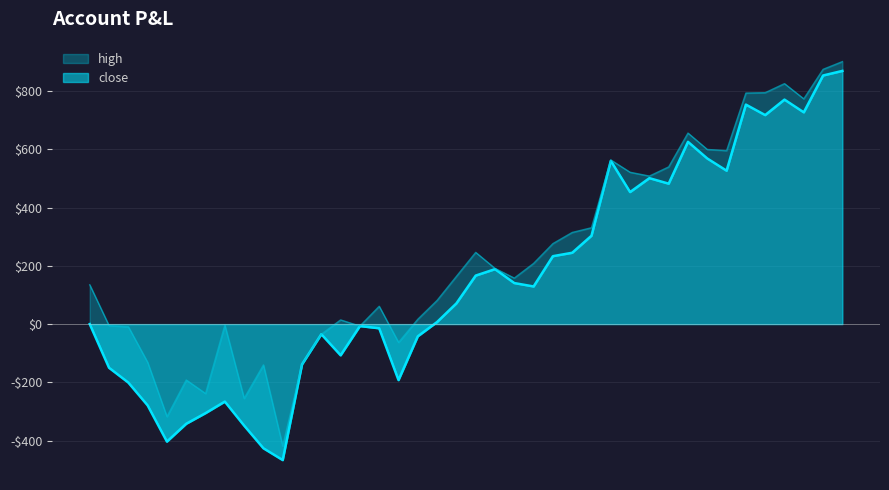

What position from the left is 2018-12-28?

14